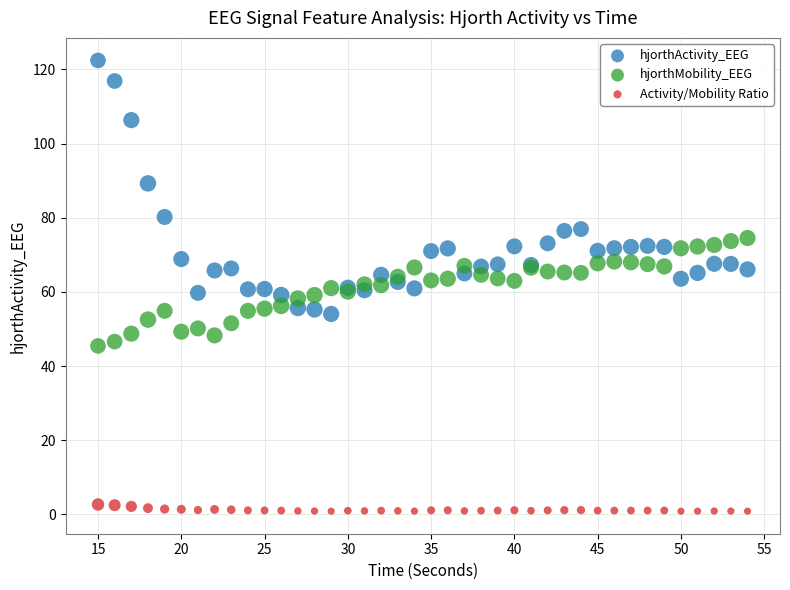

Which series reaches the minimum Y coordinate?

Activity/Mobility Ratio